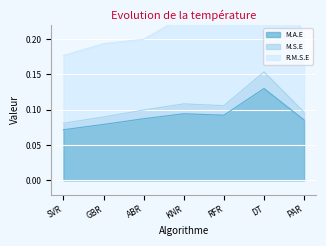

What is the highest value of the M.A.E series?

0.1